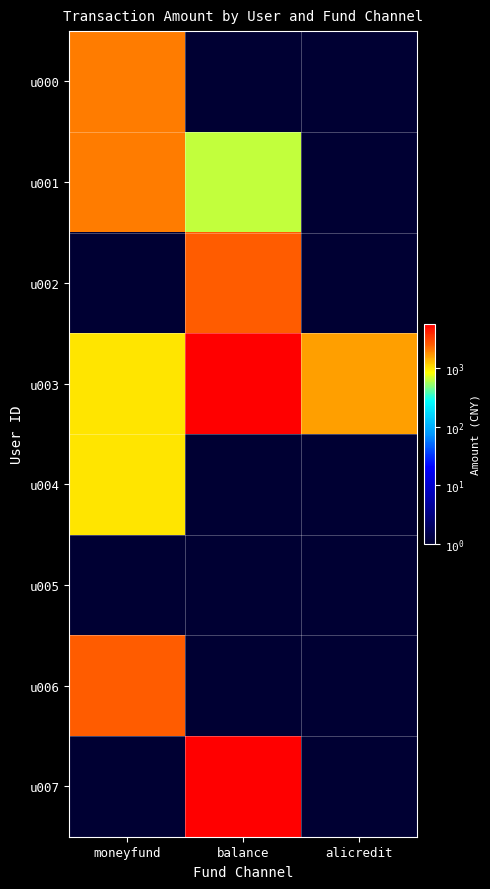

Which series has the largest range (max minus min)?

u007